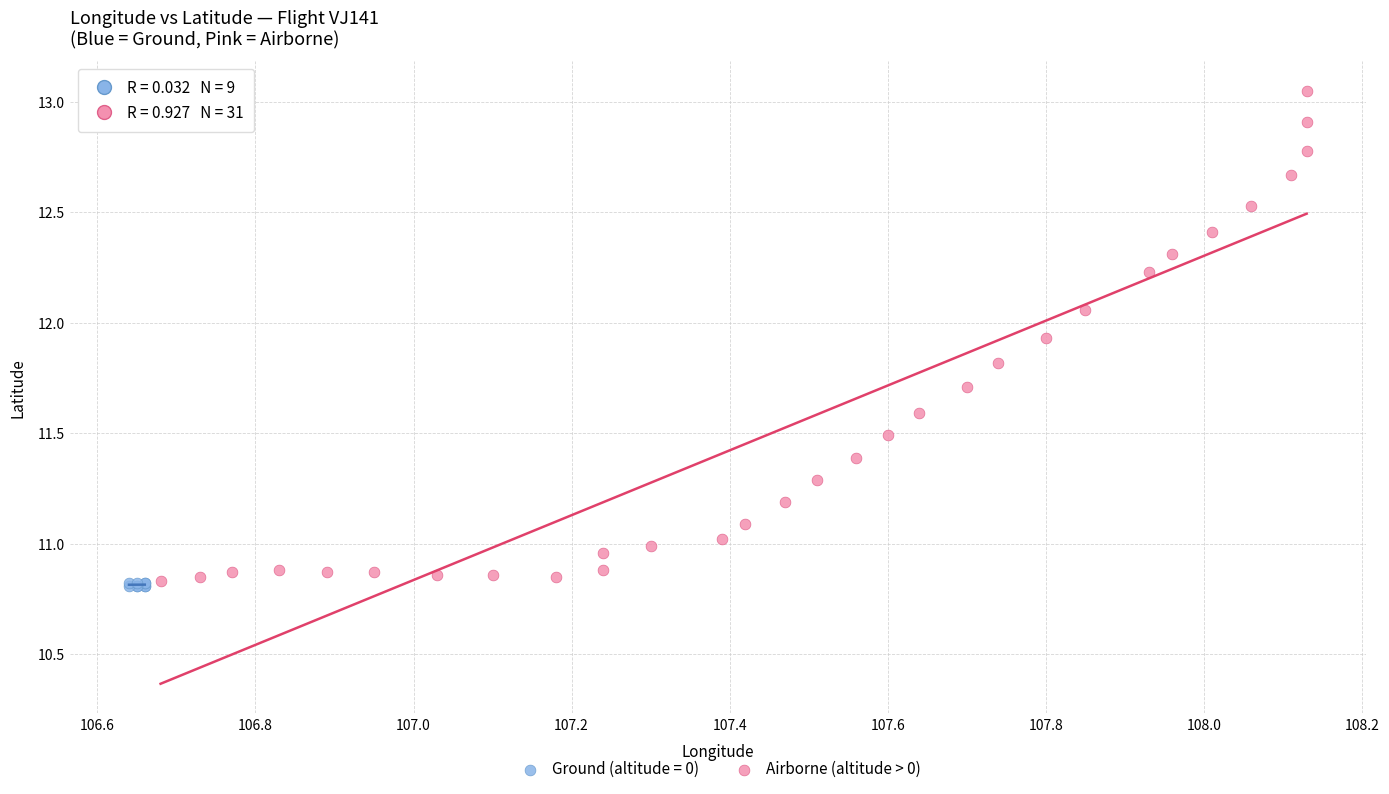

Which series reaches the maximum Y coordinate?

Airborne (altitude > 0)